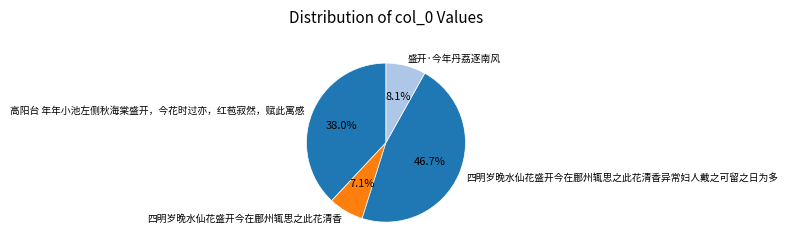

Rank the categories by value from highest to lowest.

四明岁晚水仙花盛开今在鄜州辄思之此花清香异常妇人戴之可留之日为多, 高阳台 年年小池左侧秋海棠盛开，今花时过亦，红苞寂然，赋此寓感, 盛开·今年丹荔逐南风, 四明岁晚水仙花盛开今在鄜州辄思之此花清香